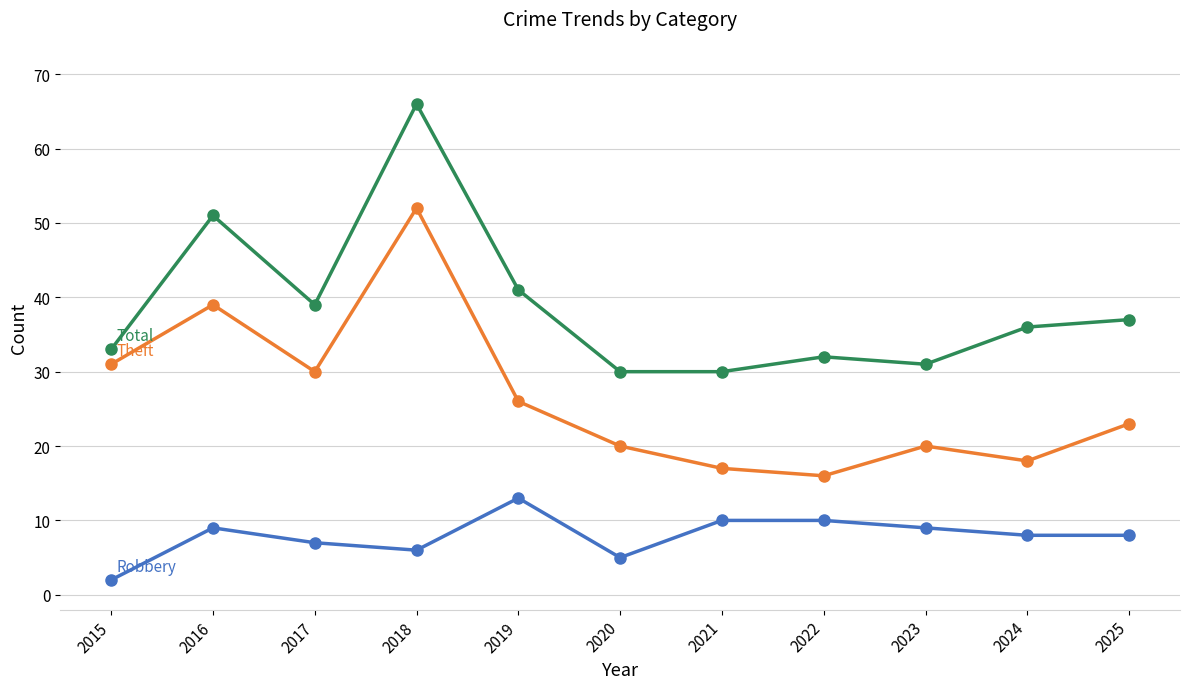

At which category is the sum across all series the highest?

2018